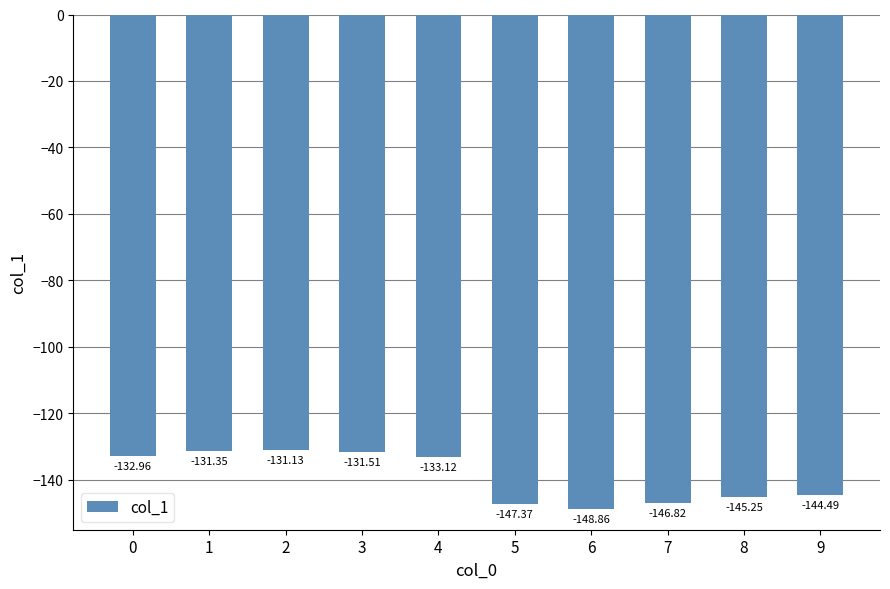

How many categories are shown in the chart?

10